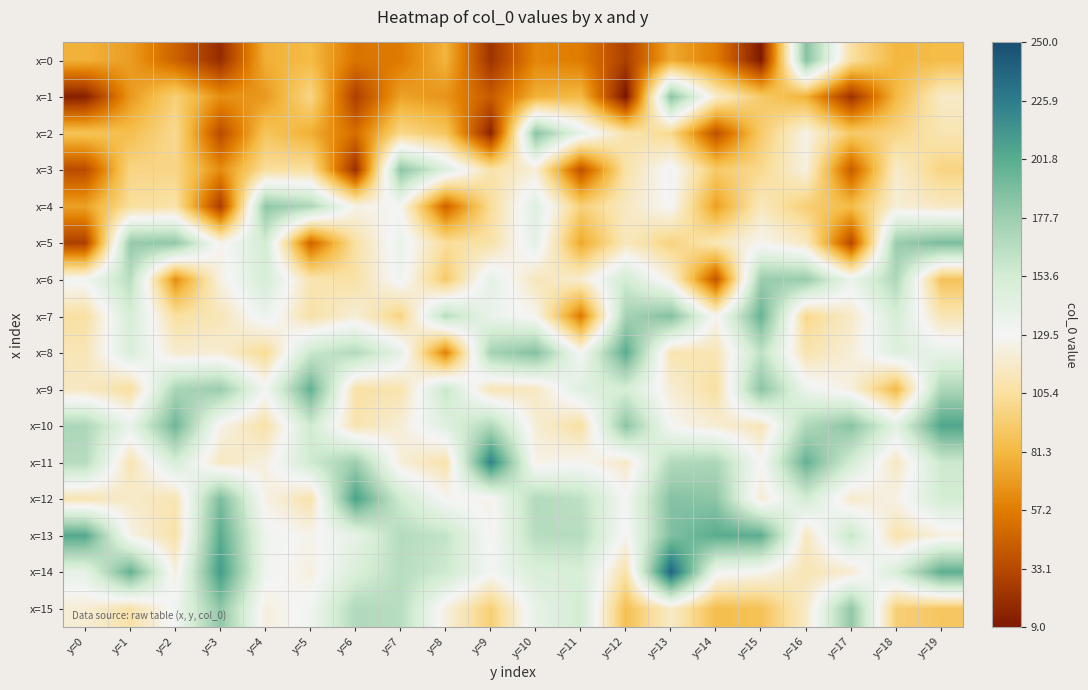

Count the number of categories in the chart.

20